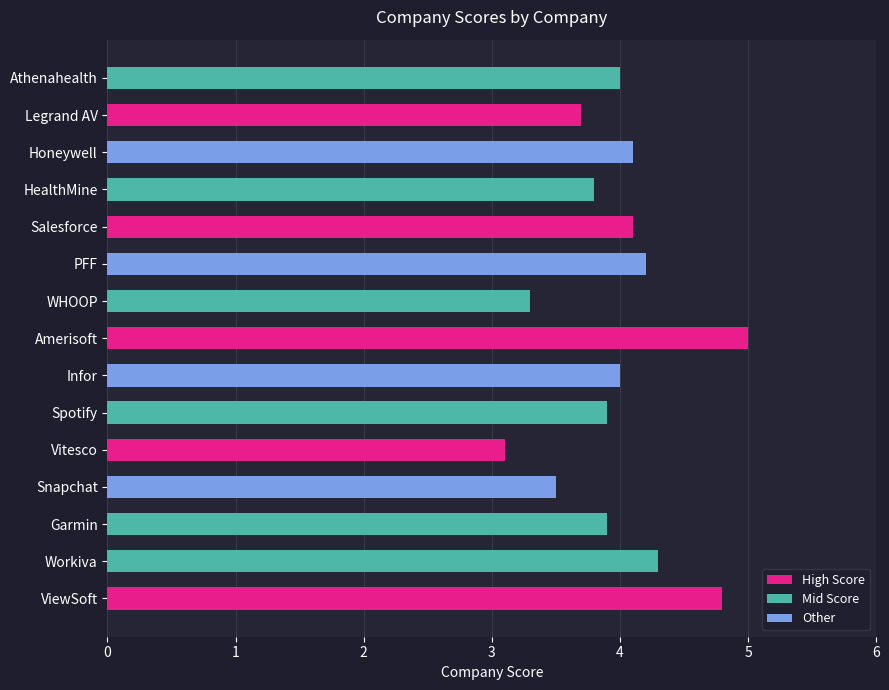

What is the ratio of the value at PFF to the value at Amerisoft?

0.8